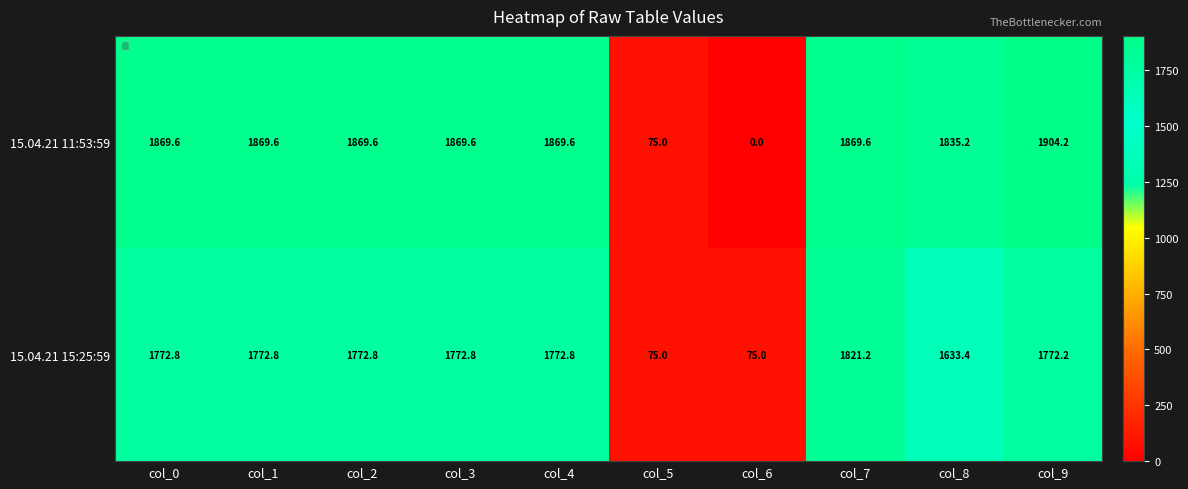

Rank the series by their maximum value, from lowest to highest.

15.04.21 15:25:59, 15.04.21 11:53:59